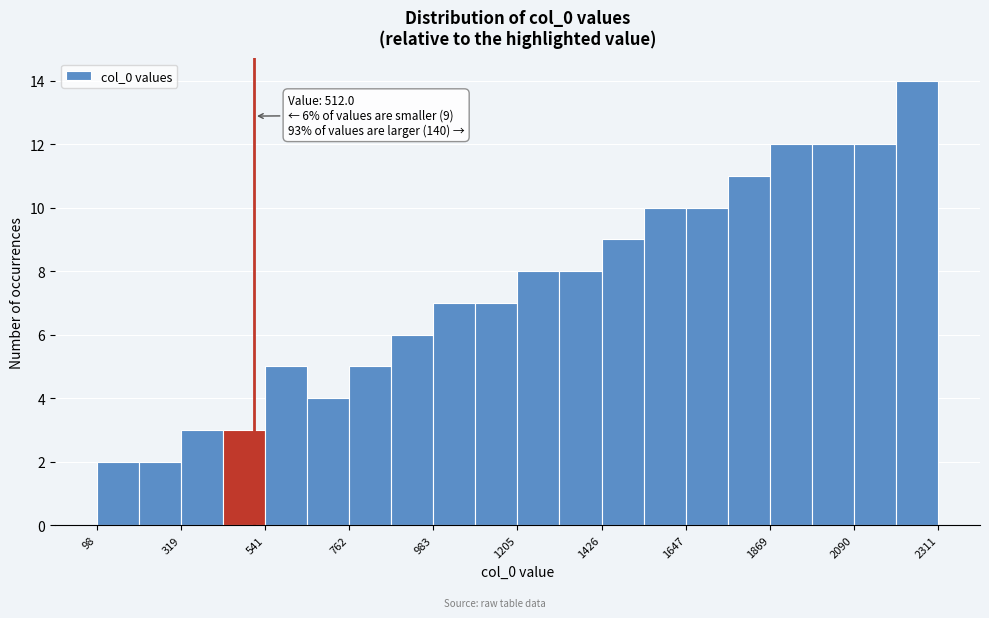

Around what value on the x-axis is the tallest bar? Give the approximate position of its centre, as read against the axis.

2250